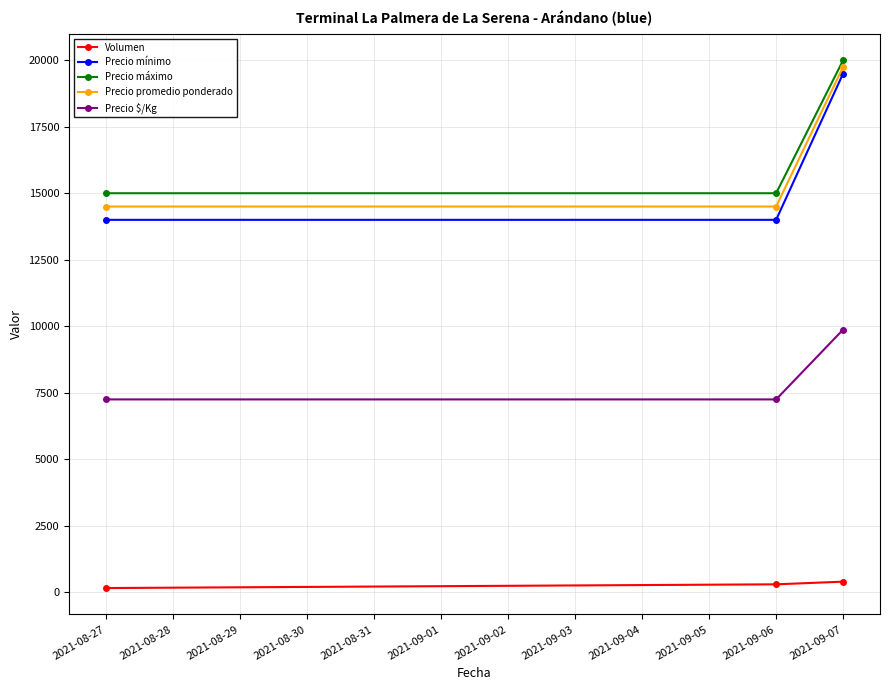

What is the sum of all Precio $/Kg values?

24375